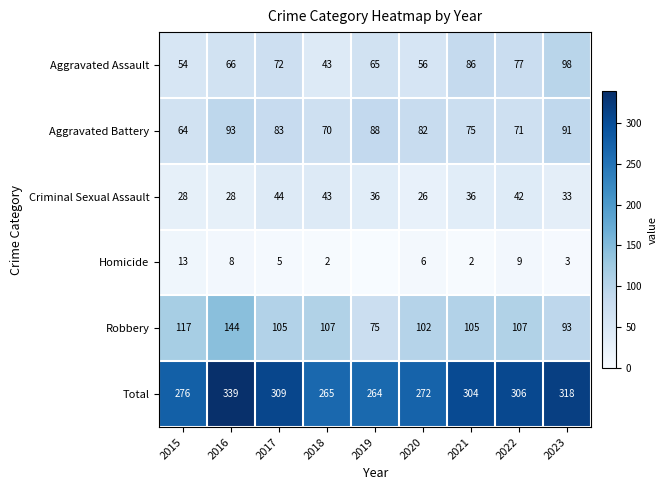

What is the difference between the maximum and second lowest values in the Aggravated Assault series?

44